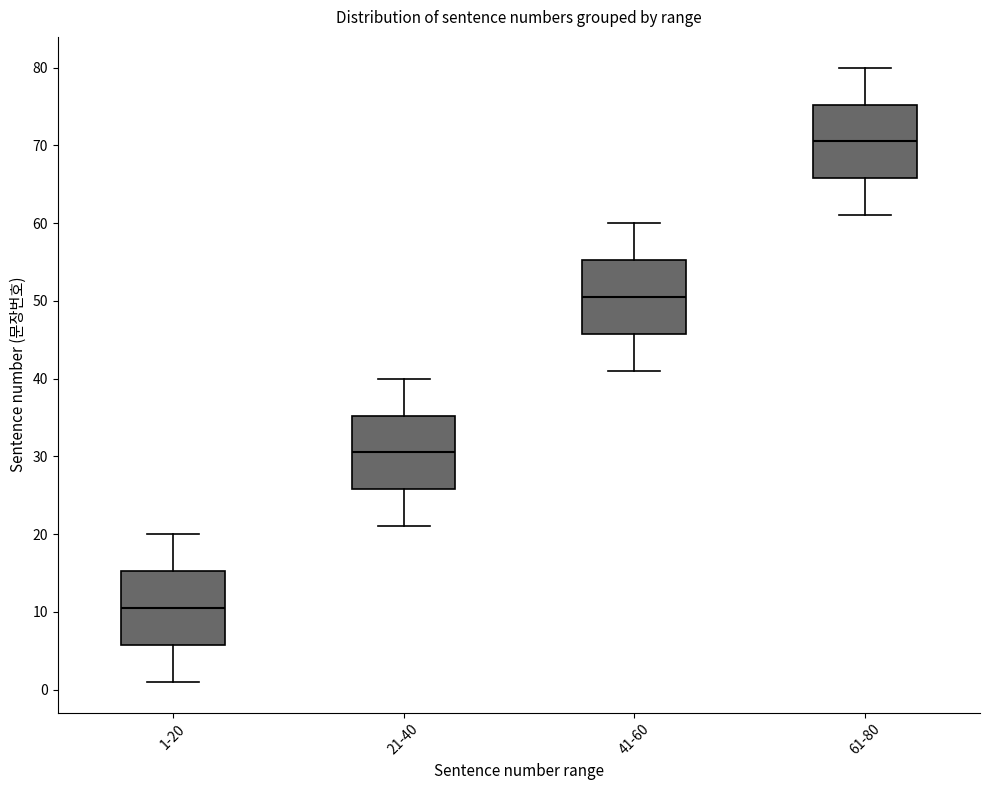

Where is the upper edge of the box for 61-80 on the y-axis? The values are not printed on the chart, so give them approximately, as read against the axis.

75